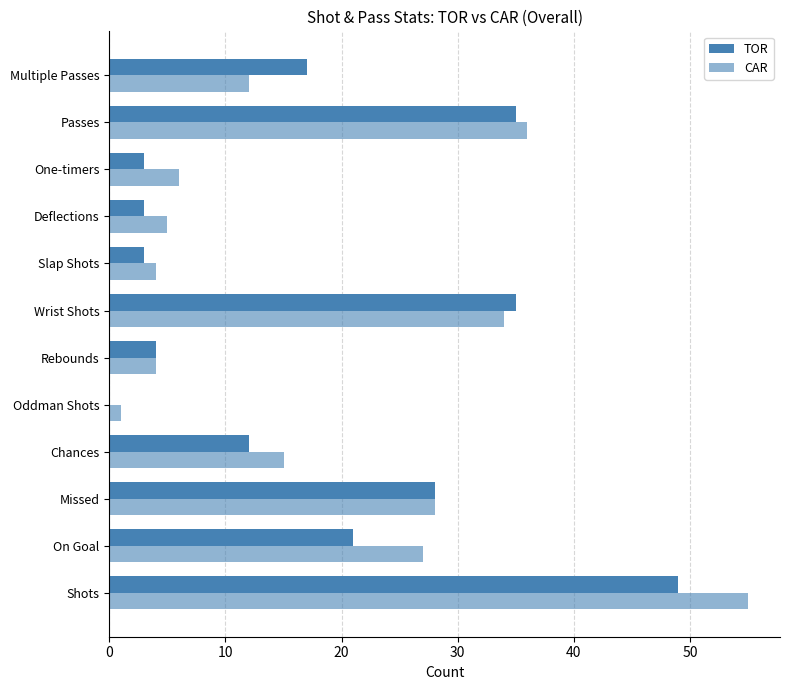

What is the difference between the maximum and second lowest values in the CAR series?

51